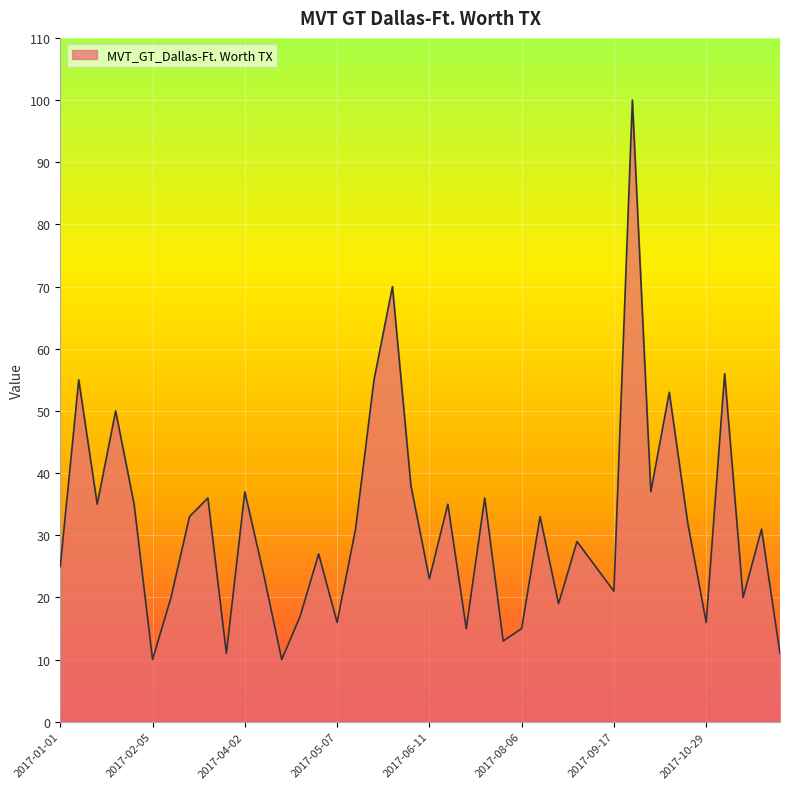

Reading right to left, what are all the values shown in this chart?

11	31	20	56	16	32	53	37	100	21	25	29	19	33	15	13	36	15	35	23	38	70	55	31	16	27	17	10	24	37	11	36	33	20	10	35	50	35	55	25